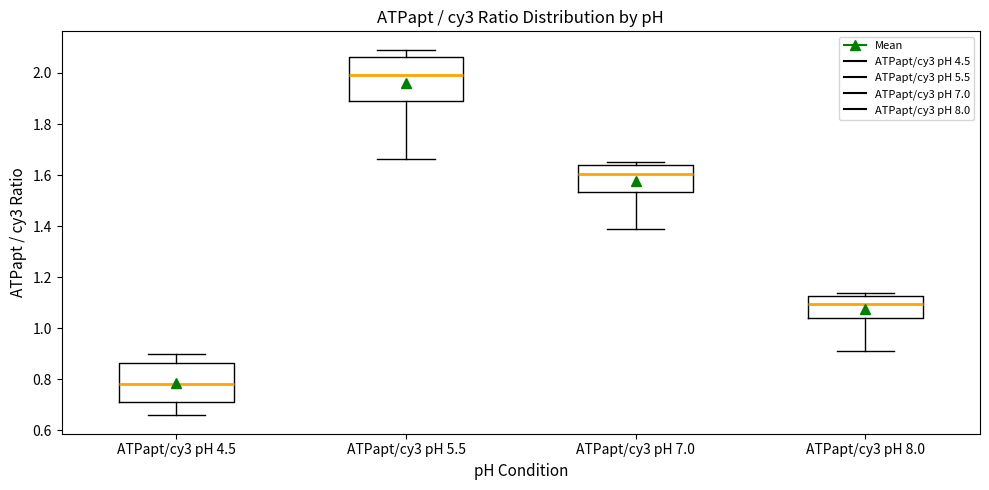

Which box has the lowest median line?

ATPapt/cy3 pH 4.5